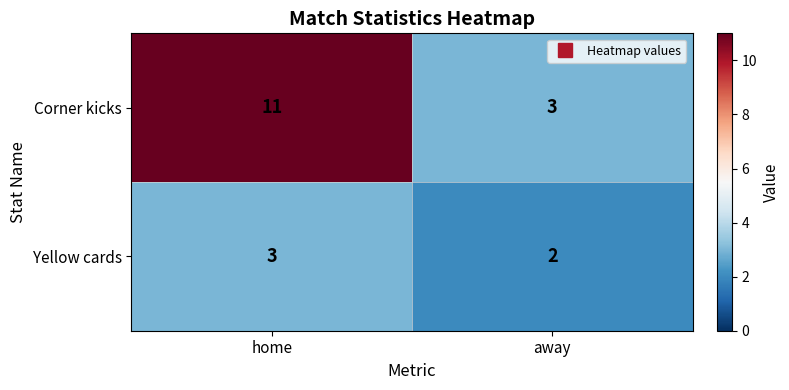

At away, list the series in order from smallest to largest.

Yellow cards, Corner kicks